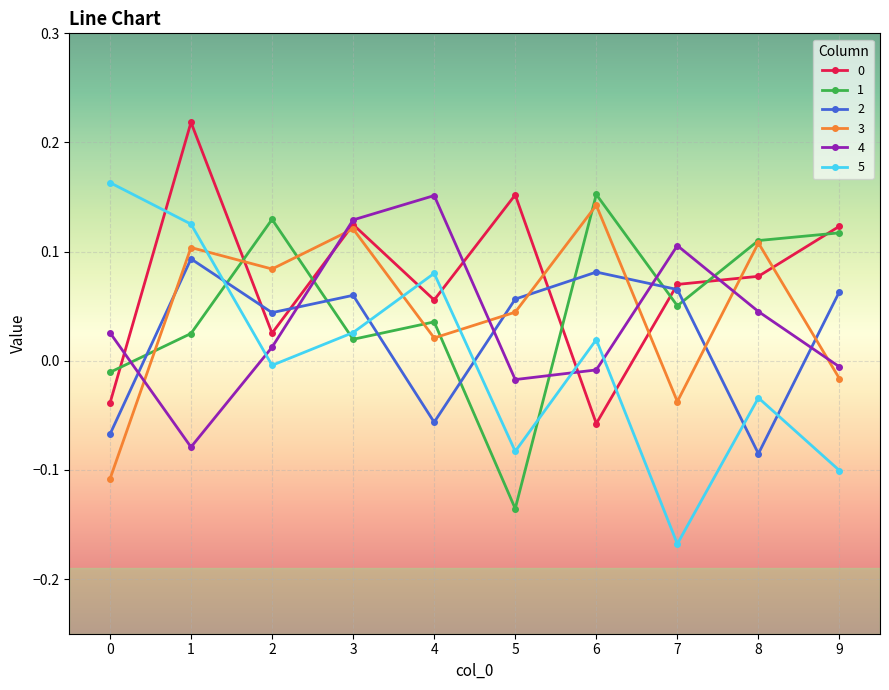

Is it true that 3 equals -0.1 at 0?

True